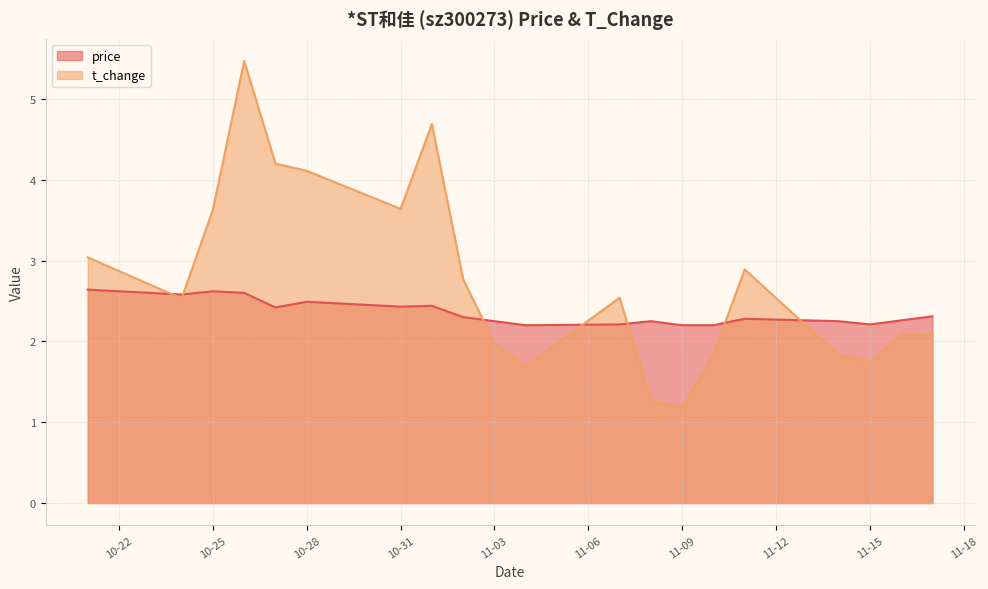

What is the lowest value of the t_change series?

1.2